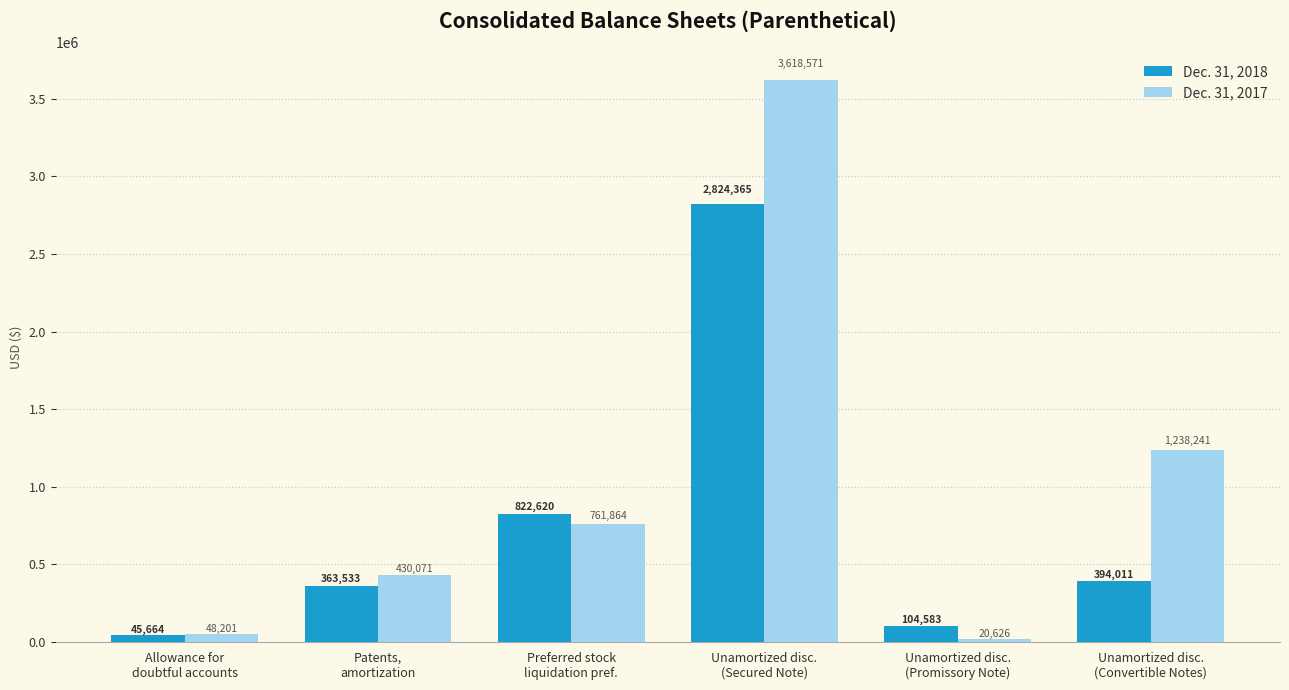

List the labels in order of Dec. 31, 2017 value, largest first.

Unamortized disc.
(Secured Note), Unamortized disc.
(Convertible Notes), Preferred stock
liquidation pref., Patents,
amortization, Allowance for
doubtful accounts, Unamortized disc.
(Promissory Note)